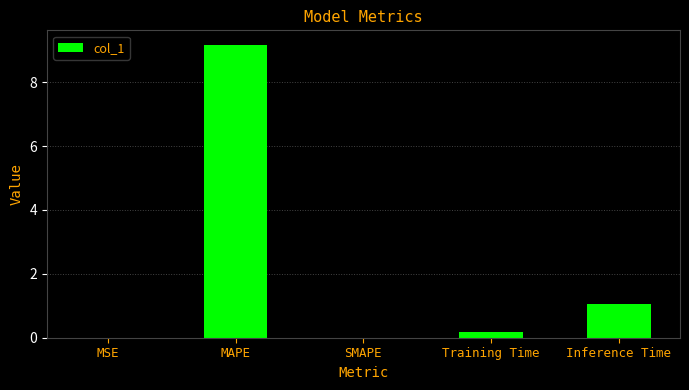

What is the sum of all values?

10.4